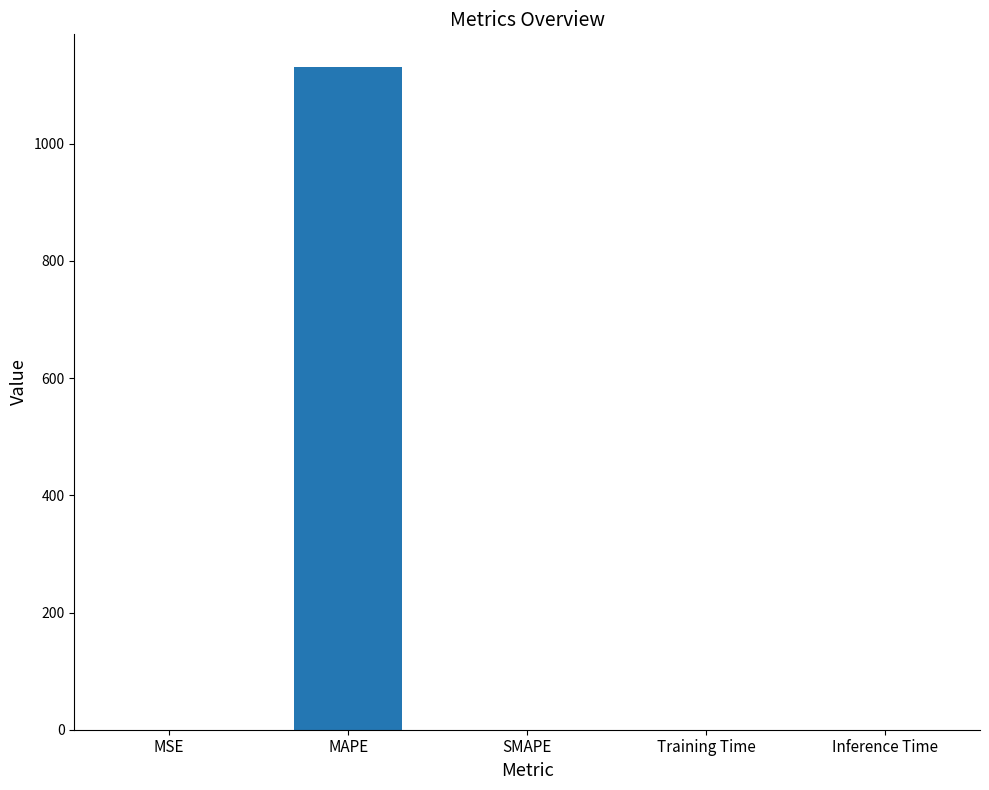

The chart shows a value of 0.0 at Training Time. True or false?

True